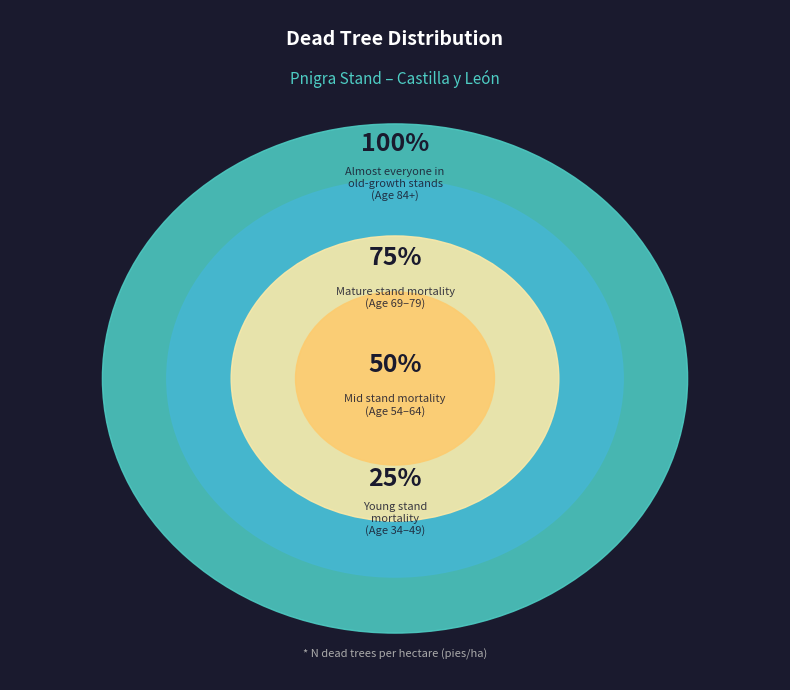

True or false: 64 accounts for 21% of the total.

False